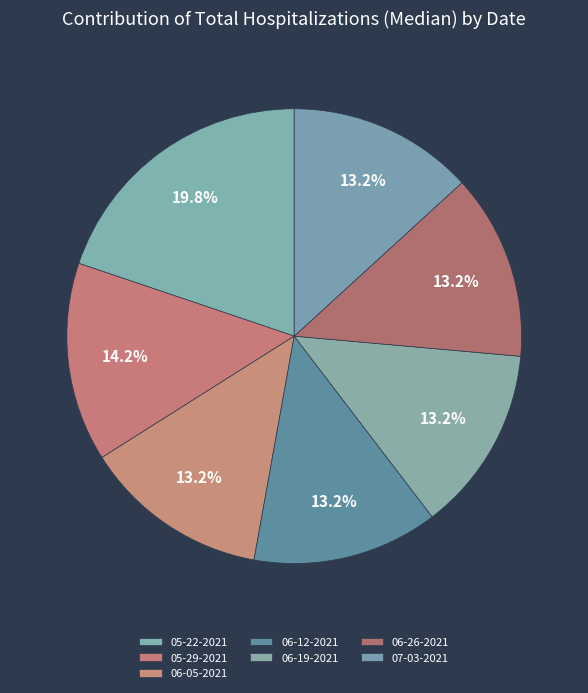

How many slices are in this pie chart?

7